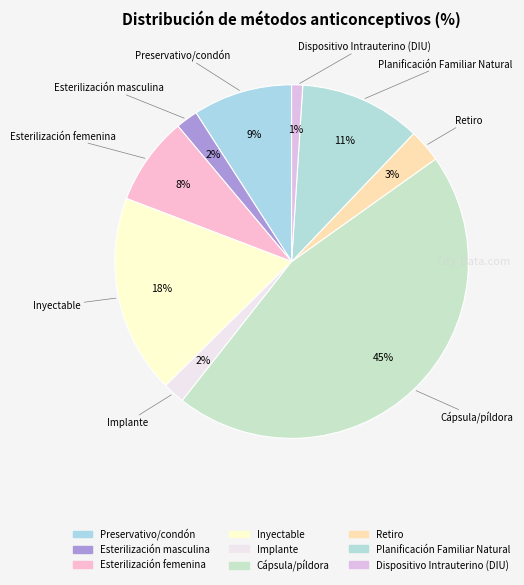

Count the number of slices in the pie.

9